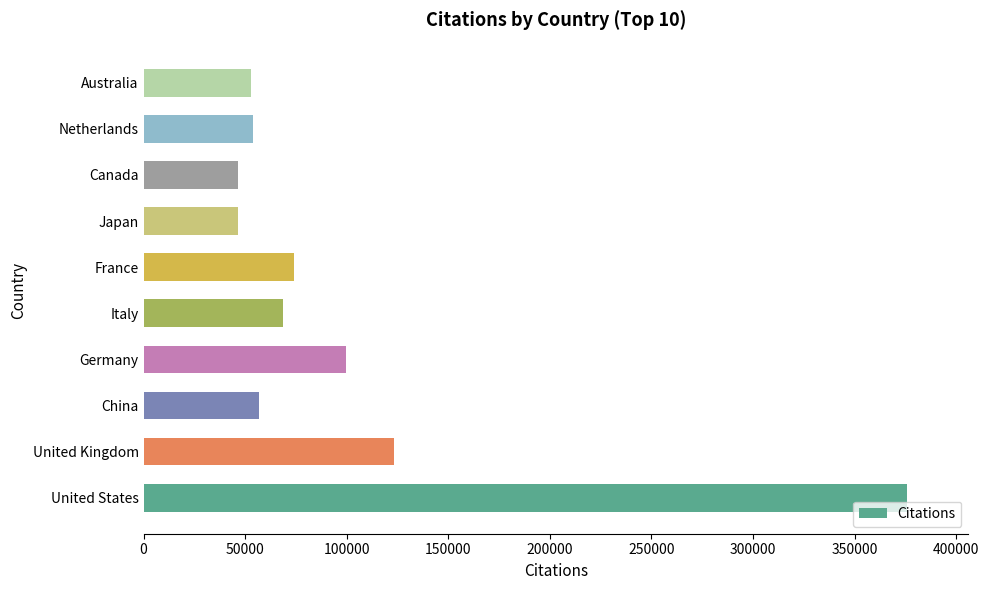

At which label is the value closest to 211137?

United Kingdom